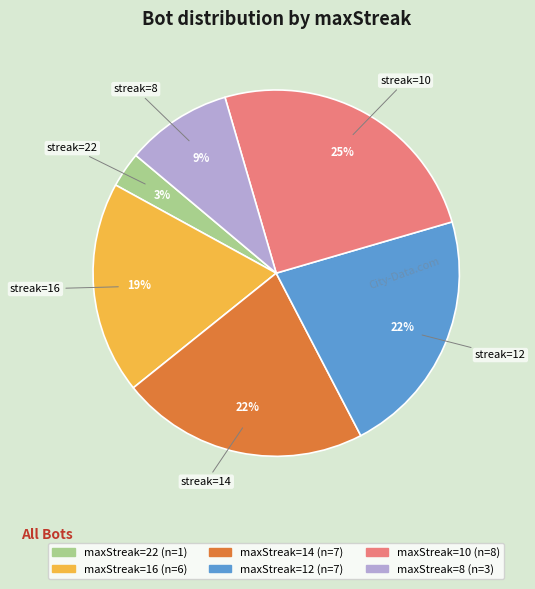

To the nearest percent, what is the difference between the largest and smallest slice percentages?

22%